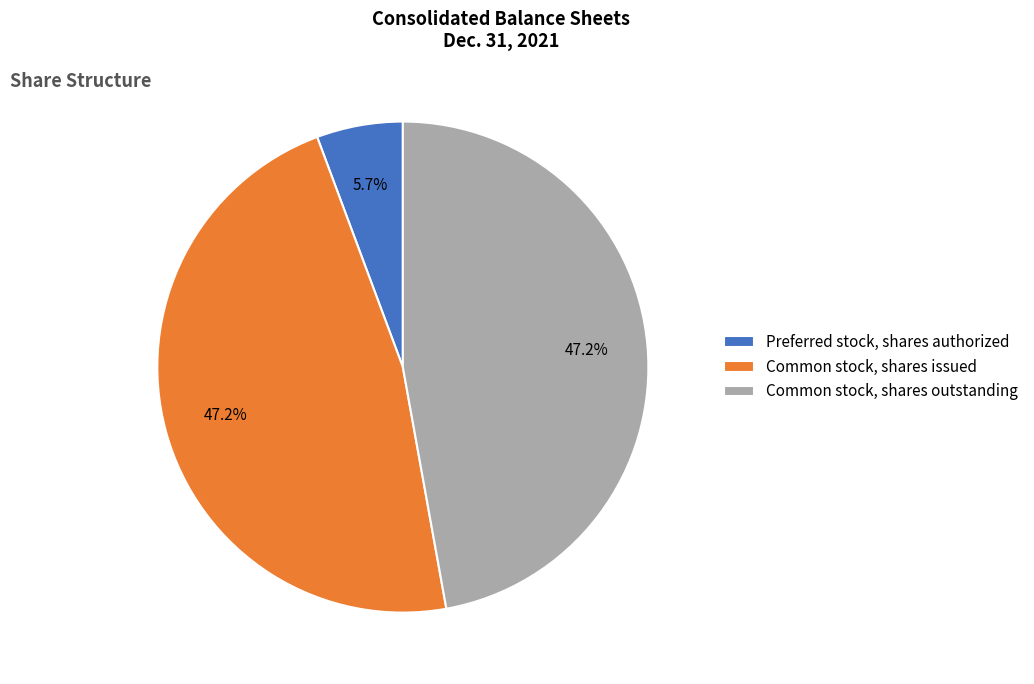

Does Common stock, shares outstanding represent more than half of the total?

No